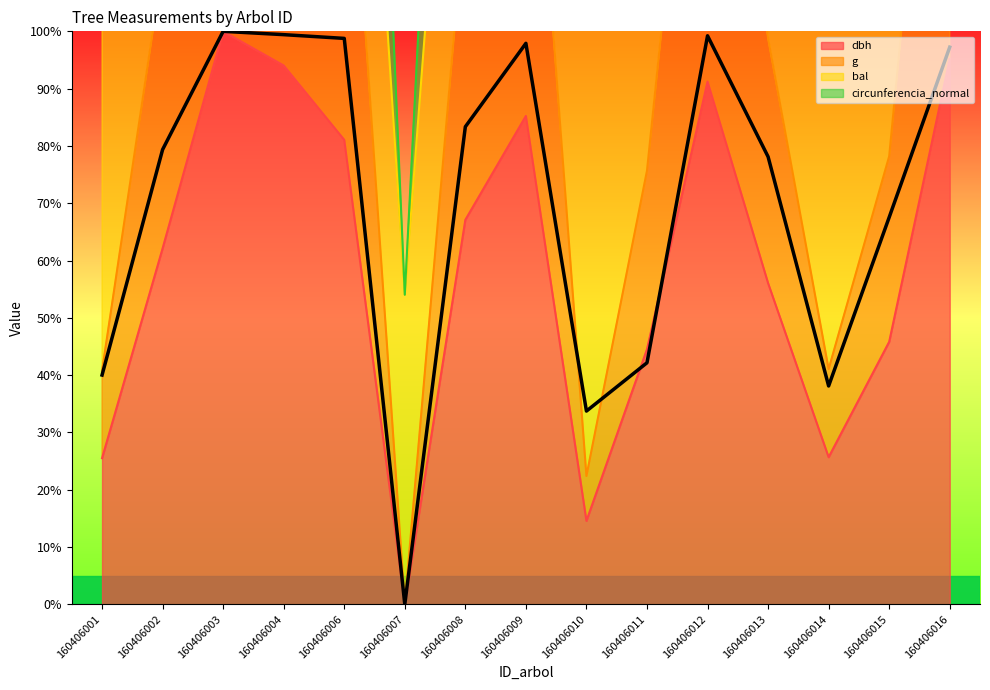

What is the sum of all dbh values?

888.1